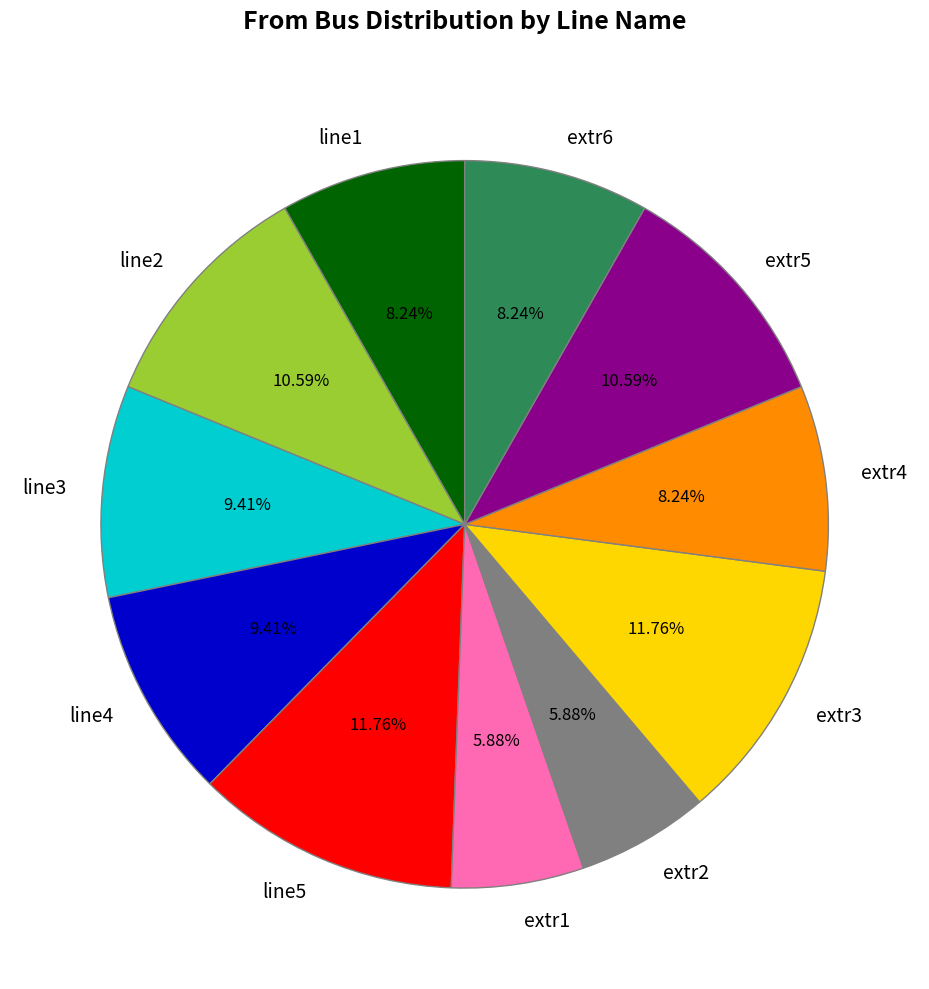

Is the sum of line1 and line4 greater than half?

No